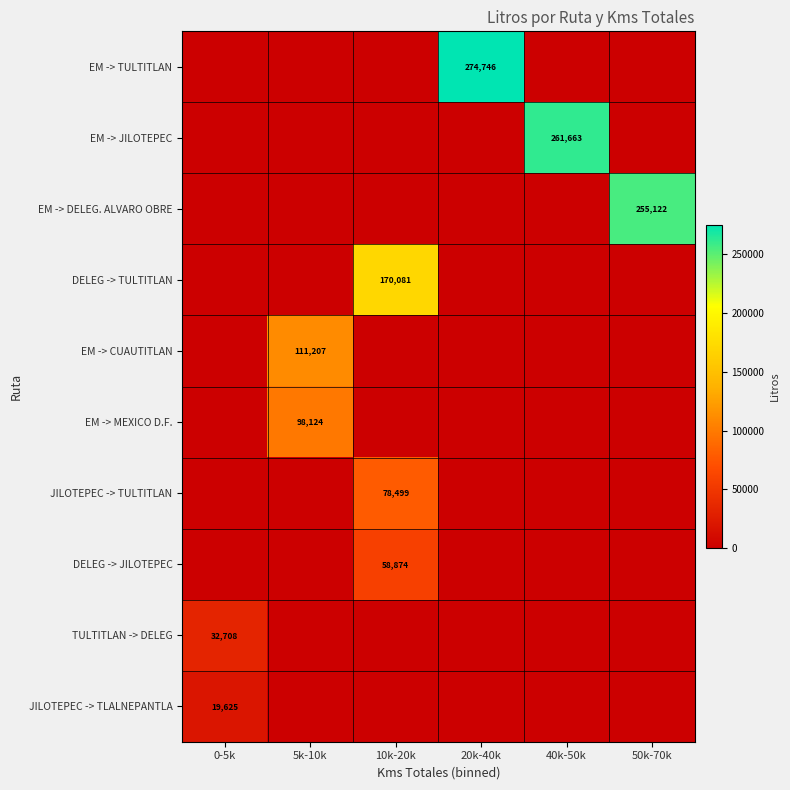

True or false: EM -> JILOTEPEC has a value of 397922 at 40k-50k.

False